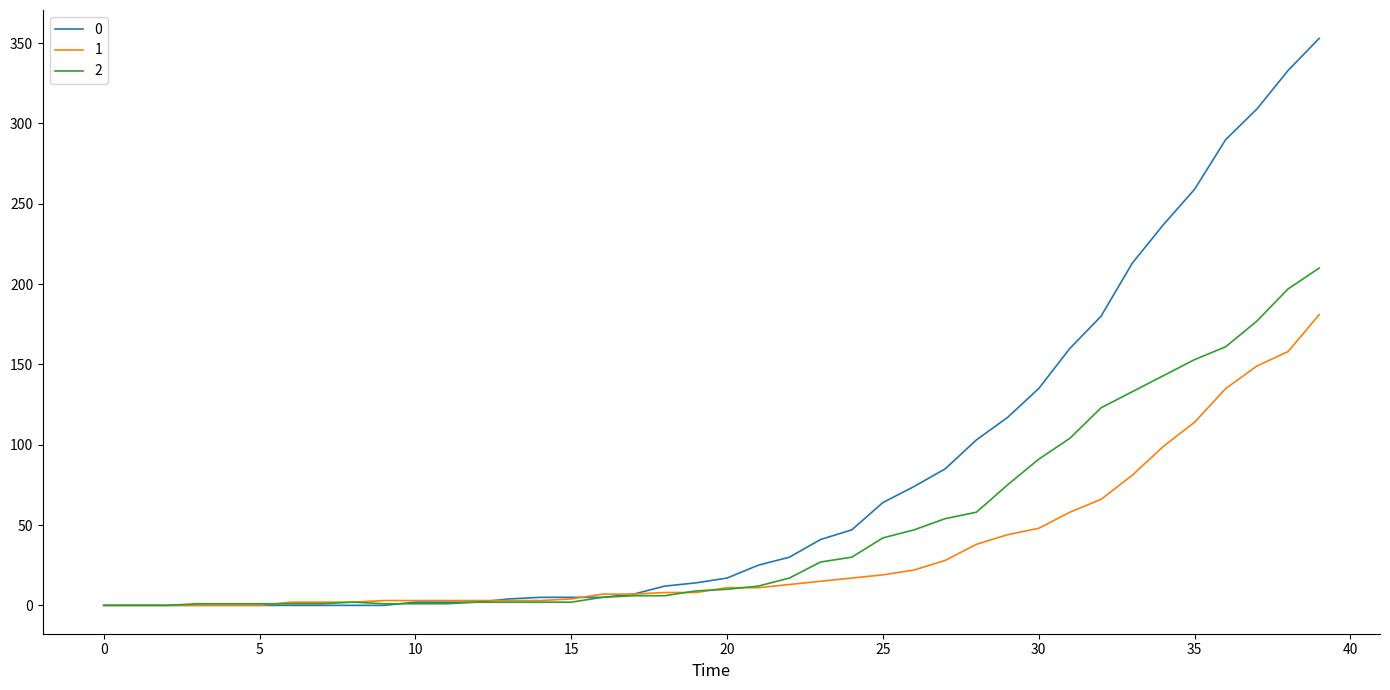

Rank the series by their maximum value, from lowest to highest.

1, 2, 0